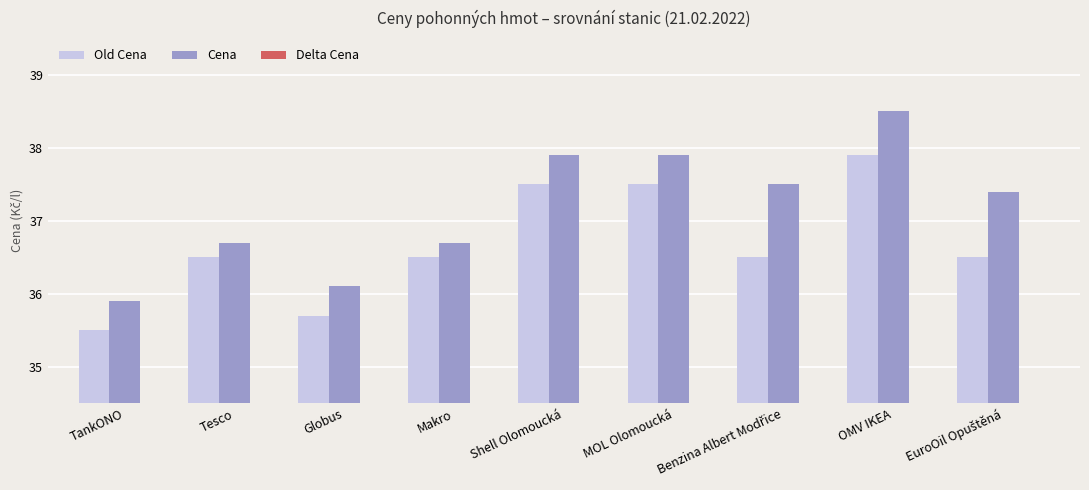

What is the average value of the Old Cena series?

36.7